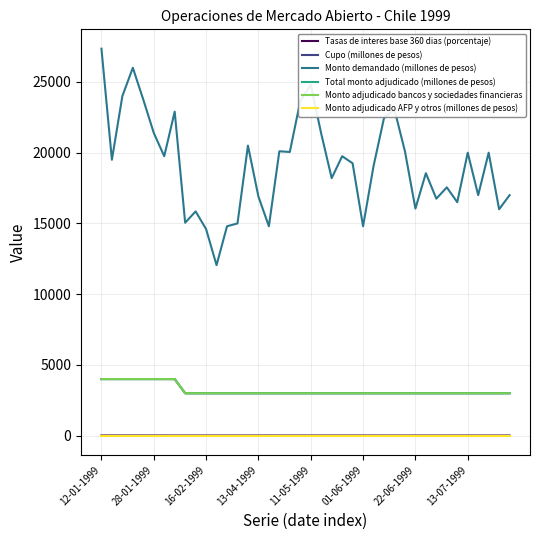

Where is Tasas de interes base 360 dias (porcentaje) nearest to the value 11?

26